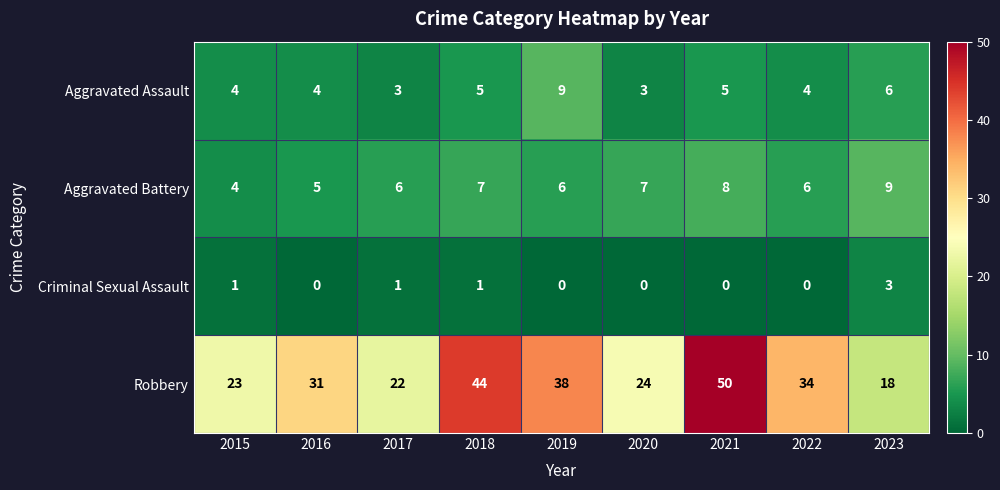

Is it true that Aggravated Assault equals 3 at 2016?

False